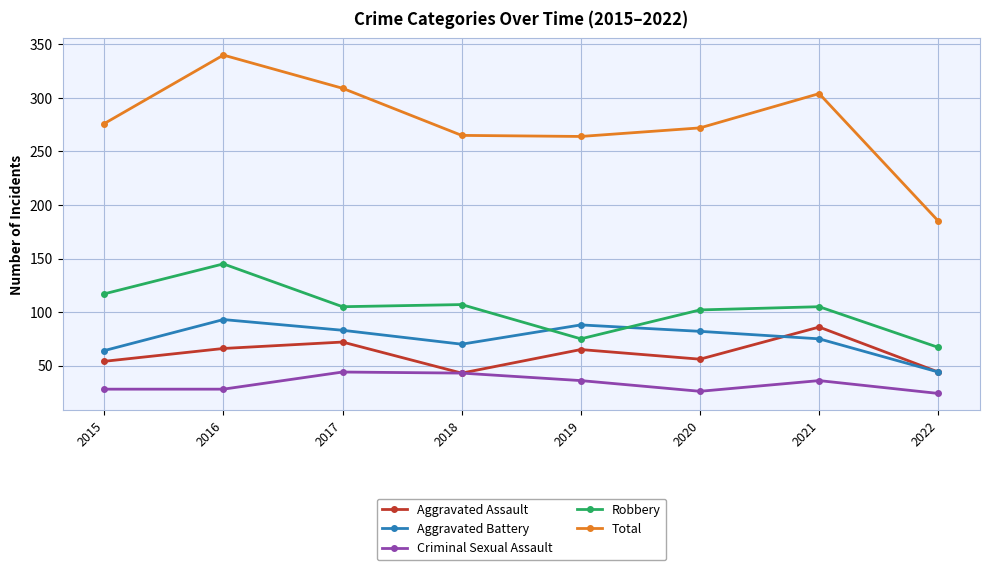

How many intersections are there between Robbery and Aggravated Battery?

2